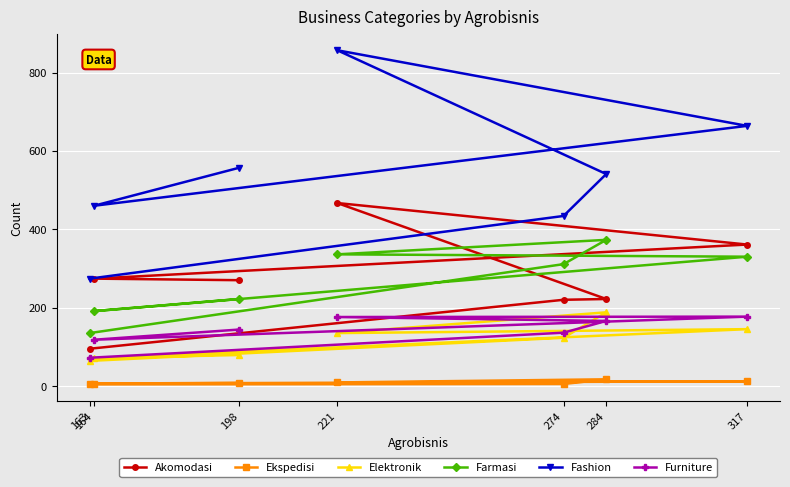

Reading right to left, extract all data points from this chart.

Akomodasi: 95	220	222	467	361	274	270
Ekspedisi: 4	5	17	9	12	6	8
Elektronik: 64	123	188	135	145	71	79
Farmasi: 135	311	373	336	330	191	222
Fashion: 274	434	541	857	664	460	557
Furniture: 72	136	166	176	177	118	144